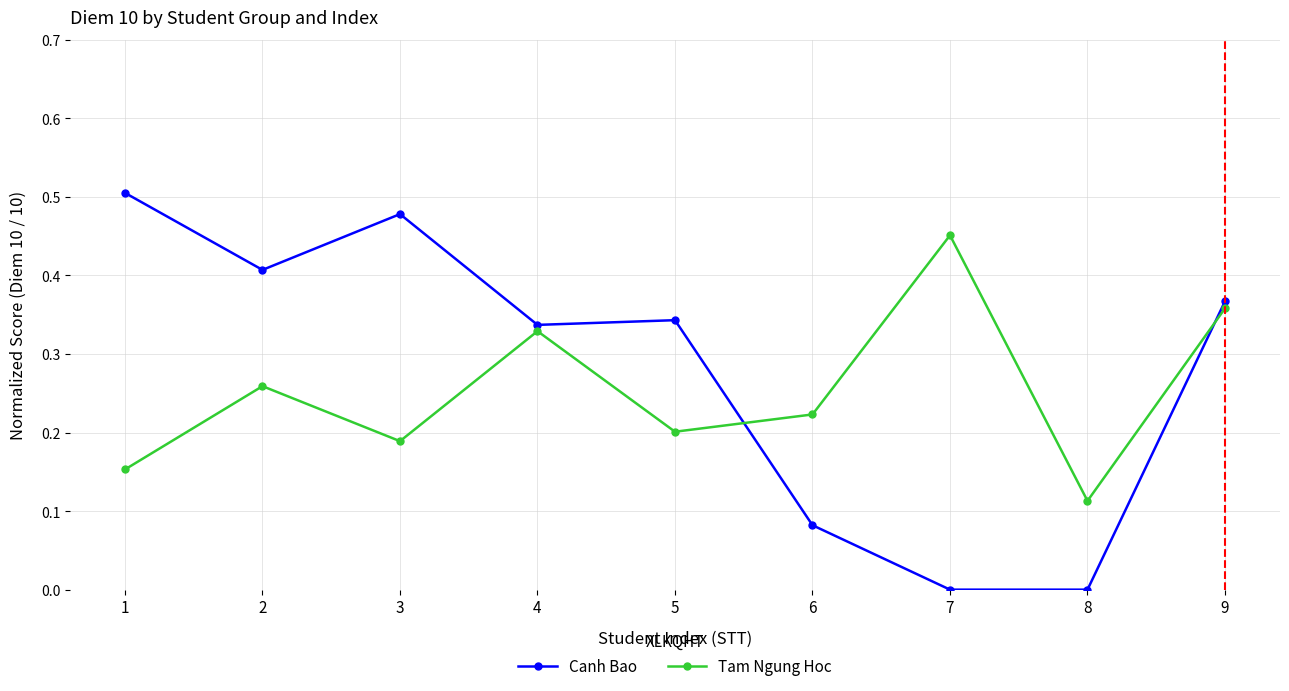

How many Tam Ngung Hoc values are between 0 and 1?

9